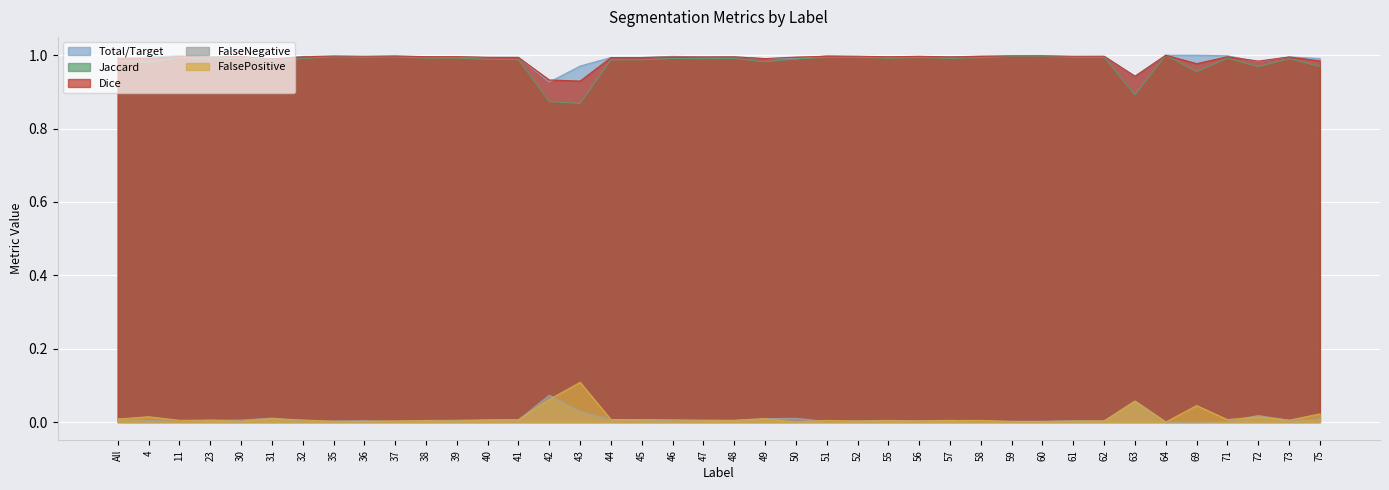

Is it true that FalseNegative equals 0.0 at 71?

False